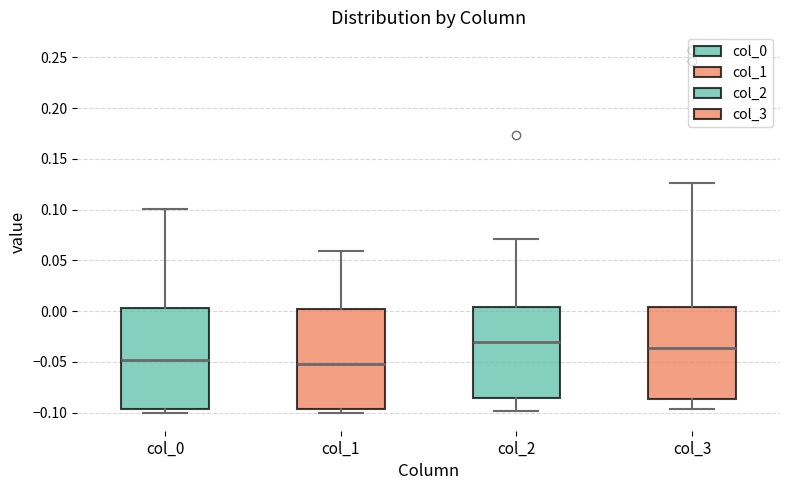

Which box has the highest median line?

col_2